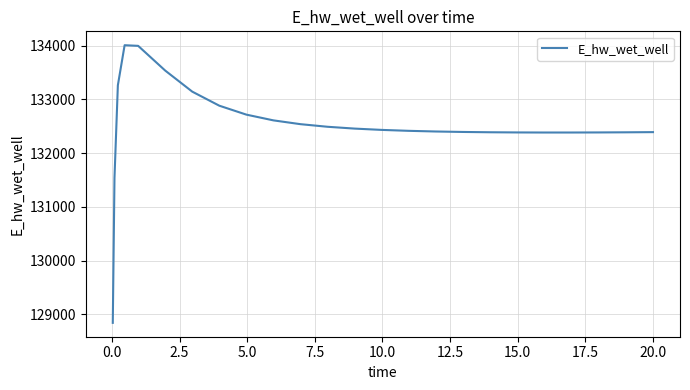

What is the sum of all values?

3312797.7